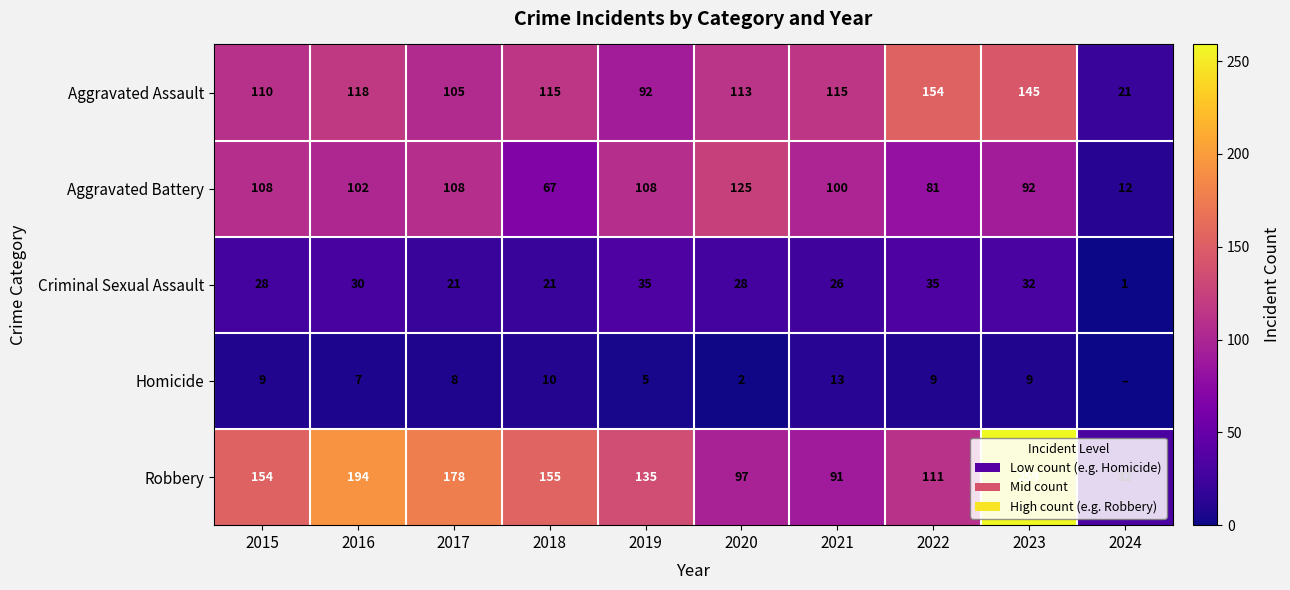

Where is Aggravated Assault nearest to the value 87?

2019